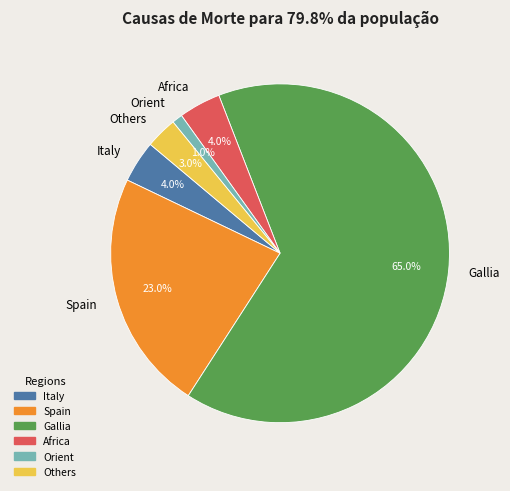

How much of the chart is everything except Italy?

96.0%